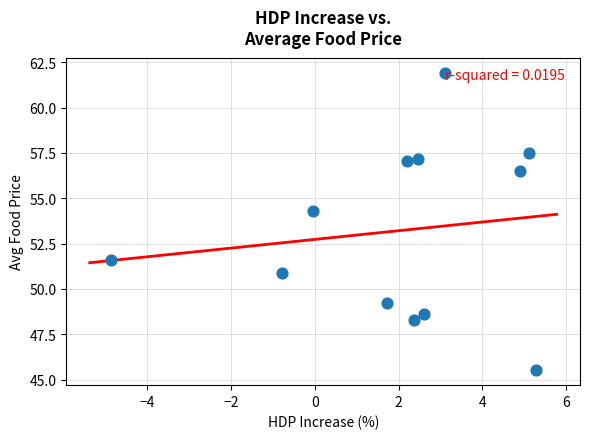

What is the range of X values (max minus min)?

10.2